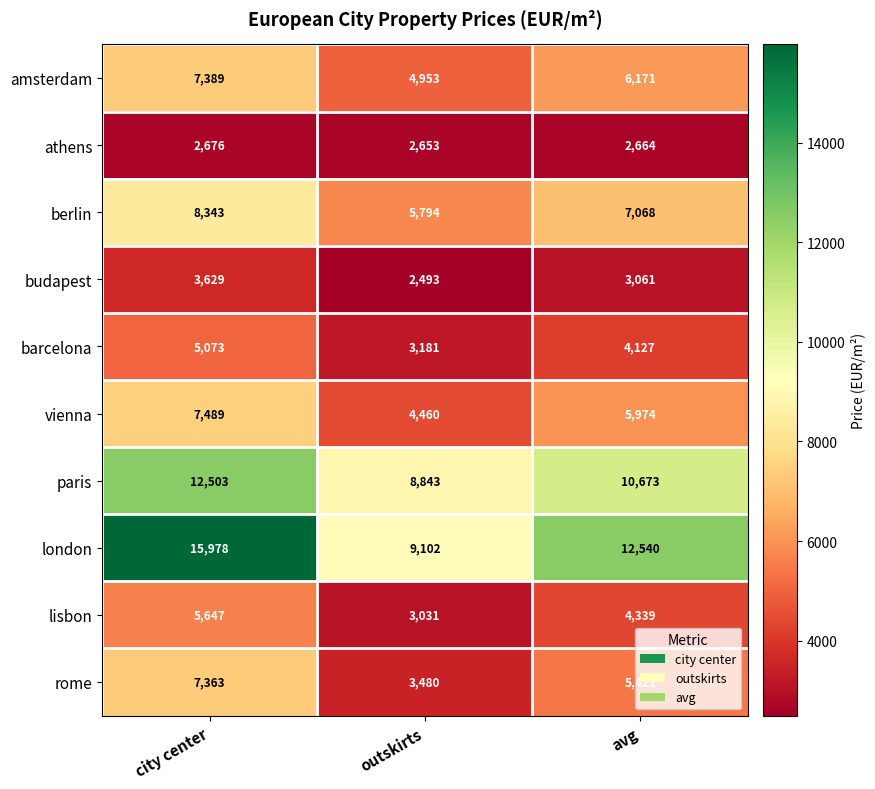

List the series in order of their peak value, lowest first.

athens, budapest, barcelona, lisbon, rome, amsterdam, vienna, berlin, paris, london